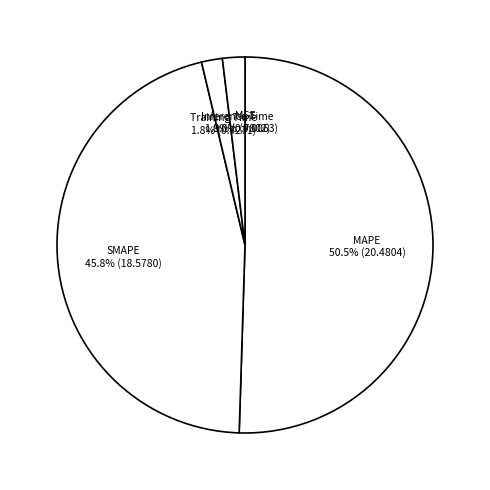

Is it true that SMAPE is 53% of the pie?

False